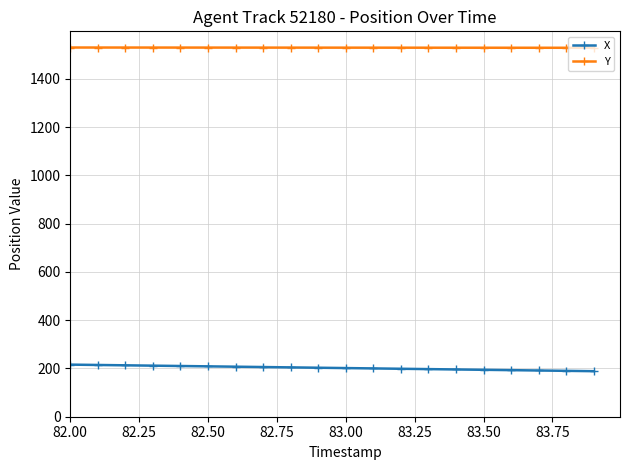

True or false: X and Y intersect in this chart.

False